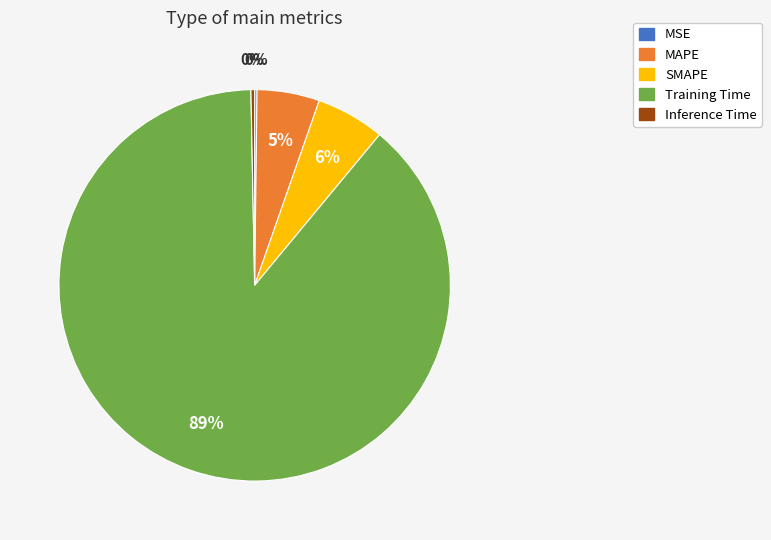

Is it true that SMAPE is 19% of the pie?

False